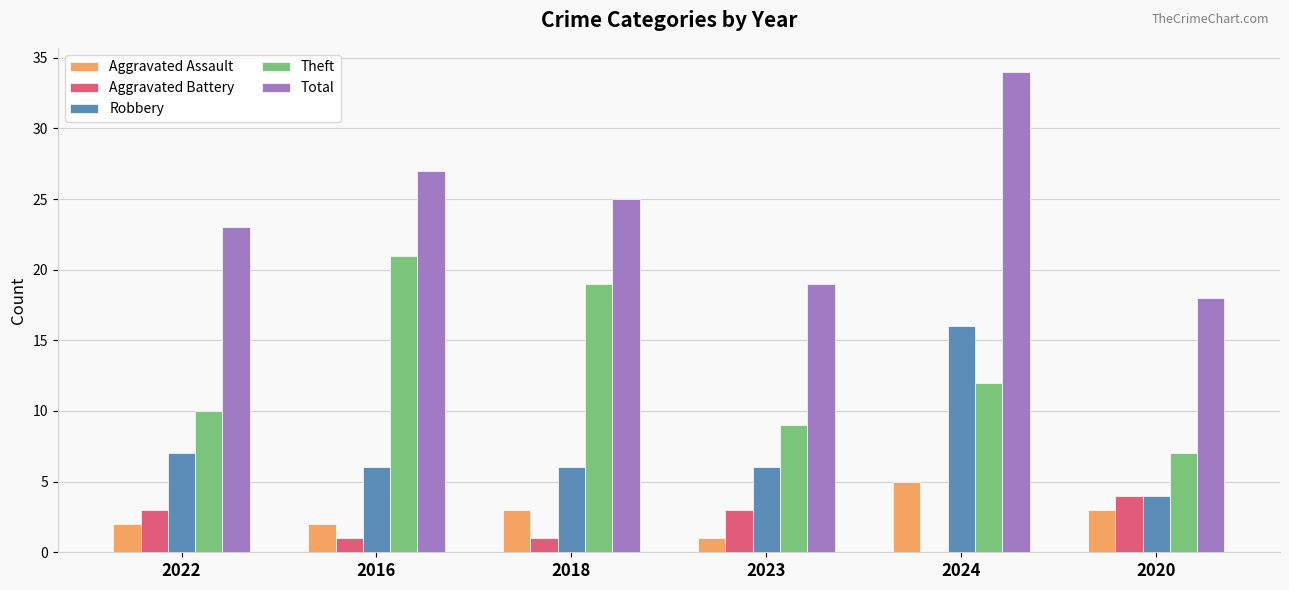

What is the sum of the Aggravated Assault values at 2022 and 2023?

3